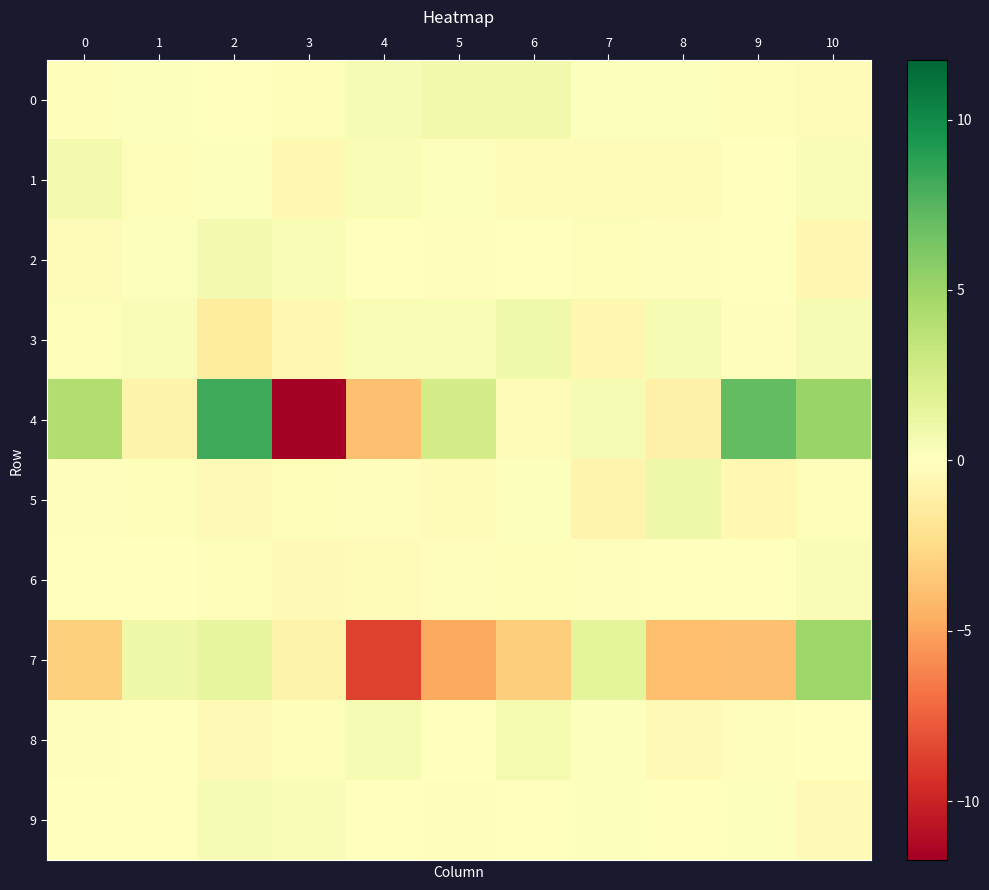

At 10, list the series in order from smallest to largest.

2, 9, 0, 8, 5, 1, 6, 3, 7, 4